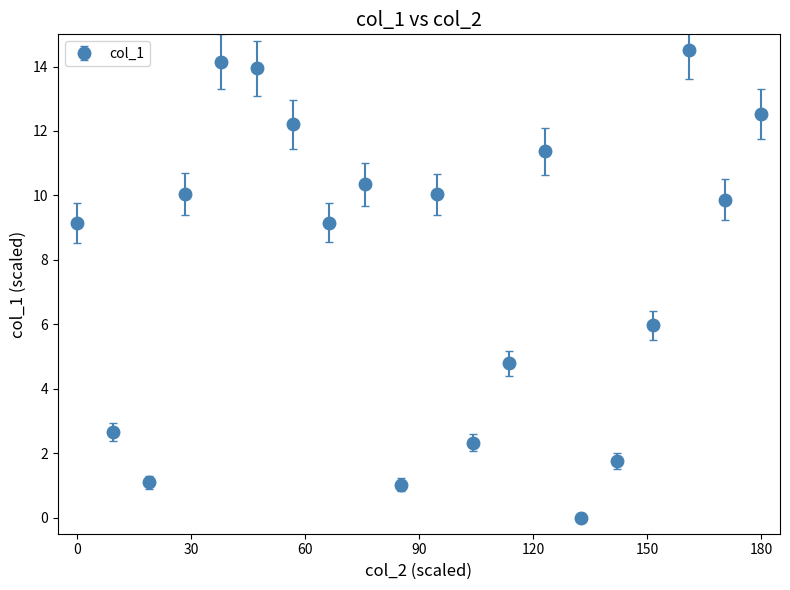

How many interior local valleys (lower than both neighbors) does the data have?

6